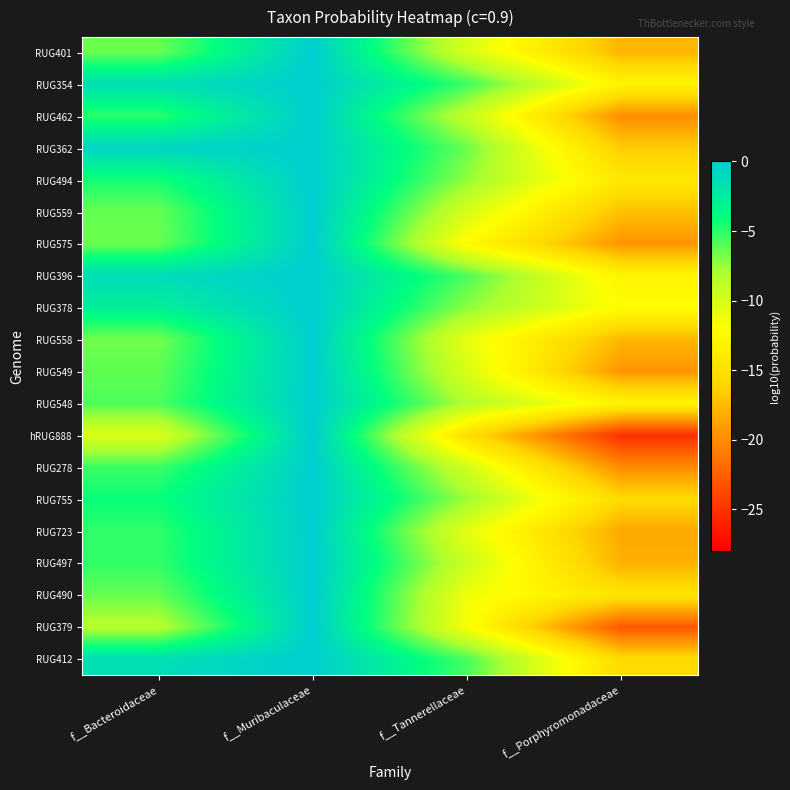

What is the difference between the highest and lowest values at f__Muribaculaceae?

0.1